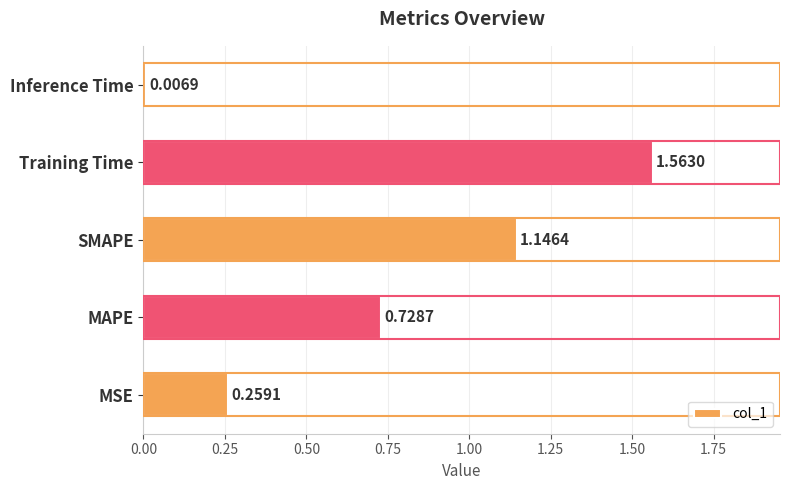

List the labels in order of value, smallest first.

Inference Time, MSE, MAPE, SMAPE, Training Time